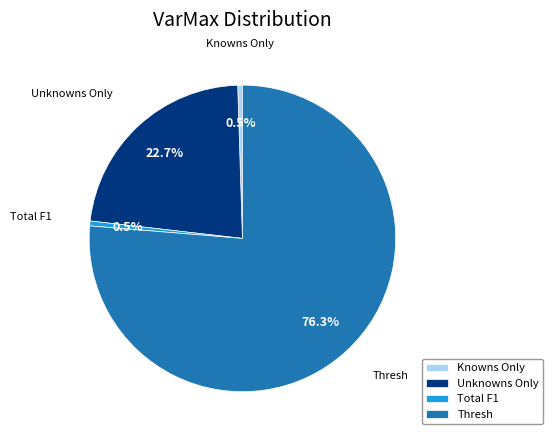

What portion of the pie excludes Unknowns Only?

77.3%